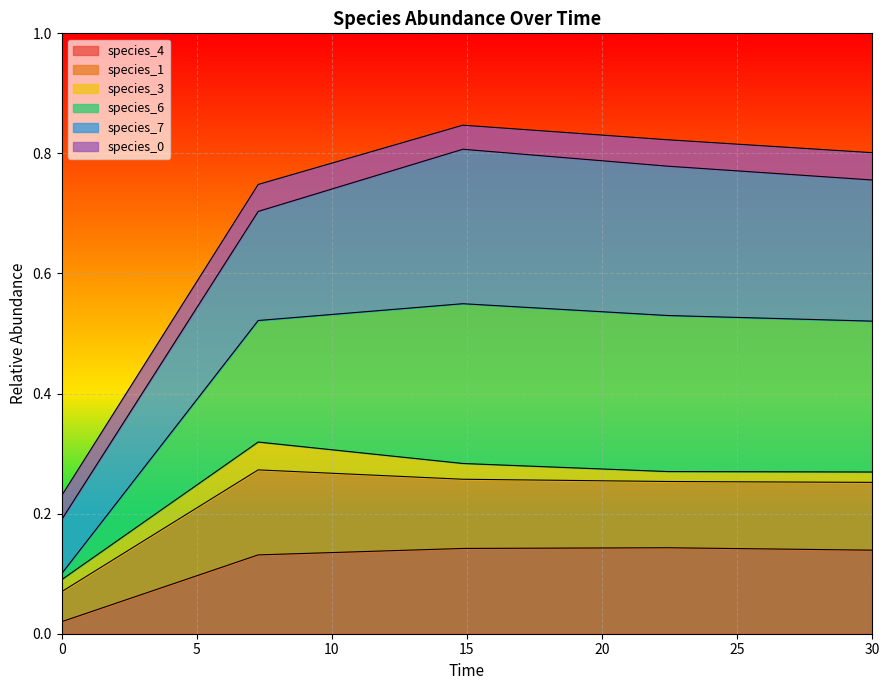

What is the value of the species_4 point at the 4th from the left?

0.1